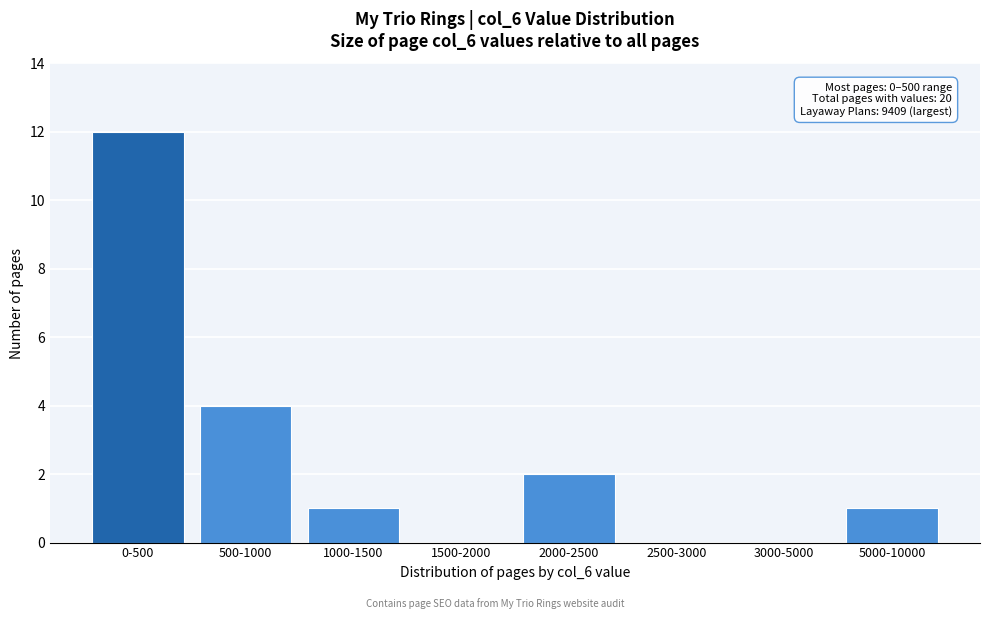

Reading left to right, list all the values displayed in this chart.

0-500=12	500-1000=4	1000-1500=1	1500-2000=0	2000-2500=2	2500-3000=0	3000-5000=0	5000-10000=1